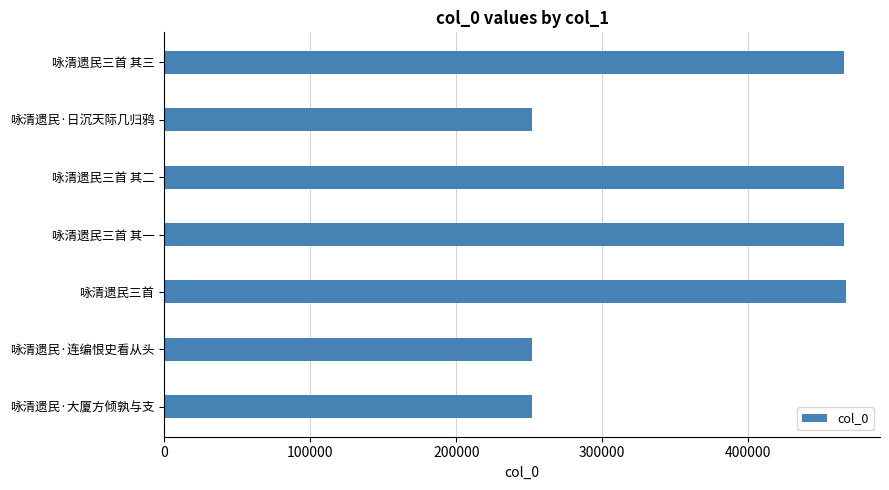

What is the ratio of the value at 咏清遗民·连编恨史看从头 to the value at 咏清遗民三首?

0.5